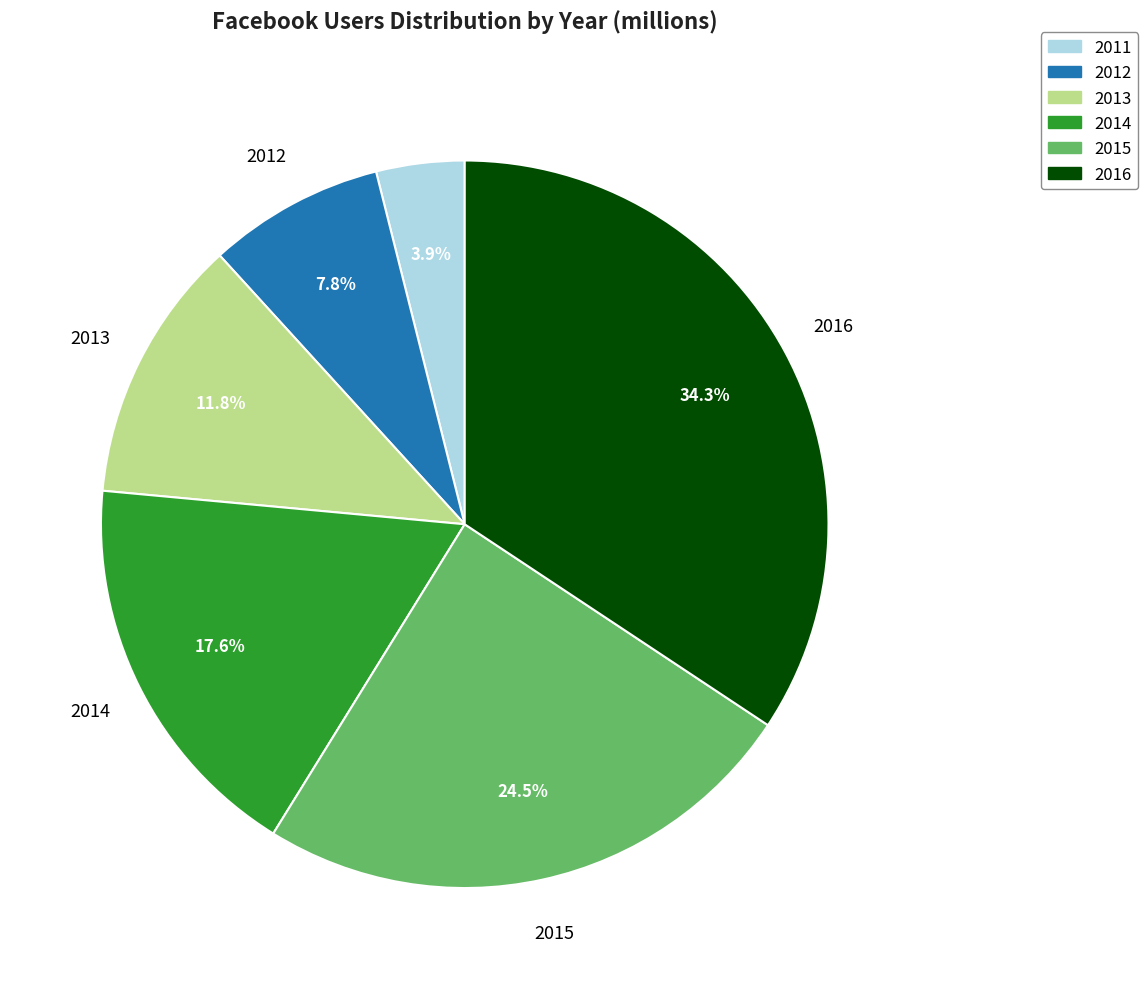

Which category has the smallest portion of the pie?

2011